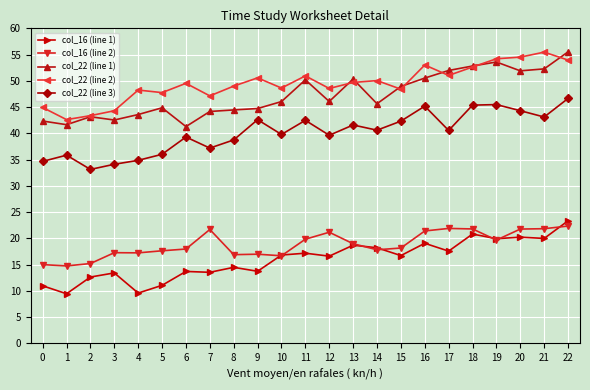

What is the minimum value shown in the chart?

9.4